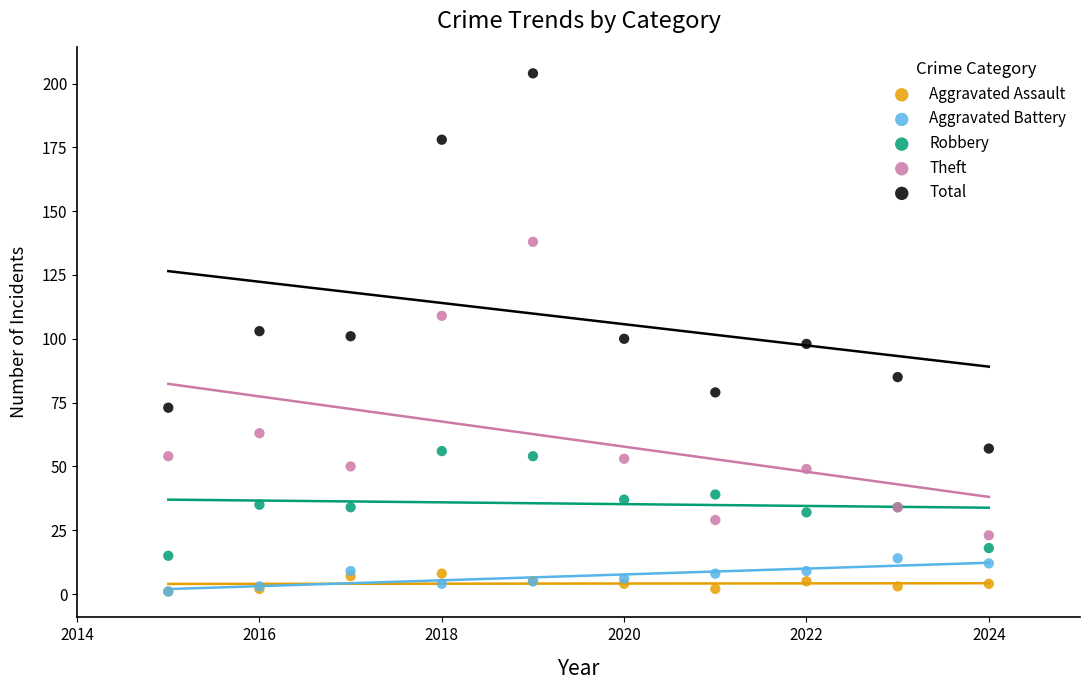

In the Total series, what Y value is closest to 130?

103